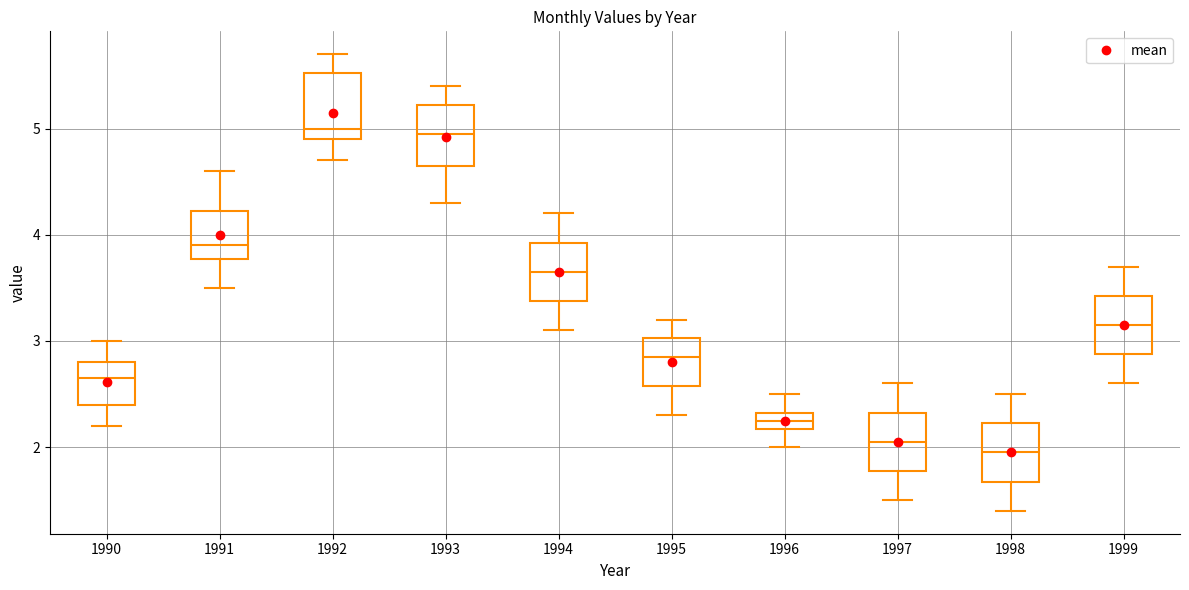

Where does the lower whisker of the box at x = 1990 end on the y-axis? The values are not printed on the chart, so give them approximately, as read against the axis.

2.2